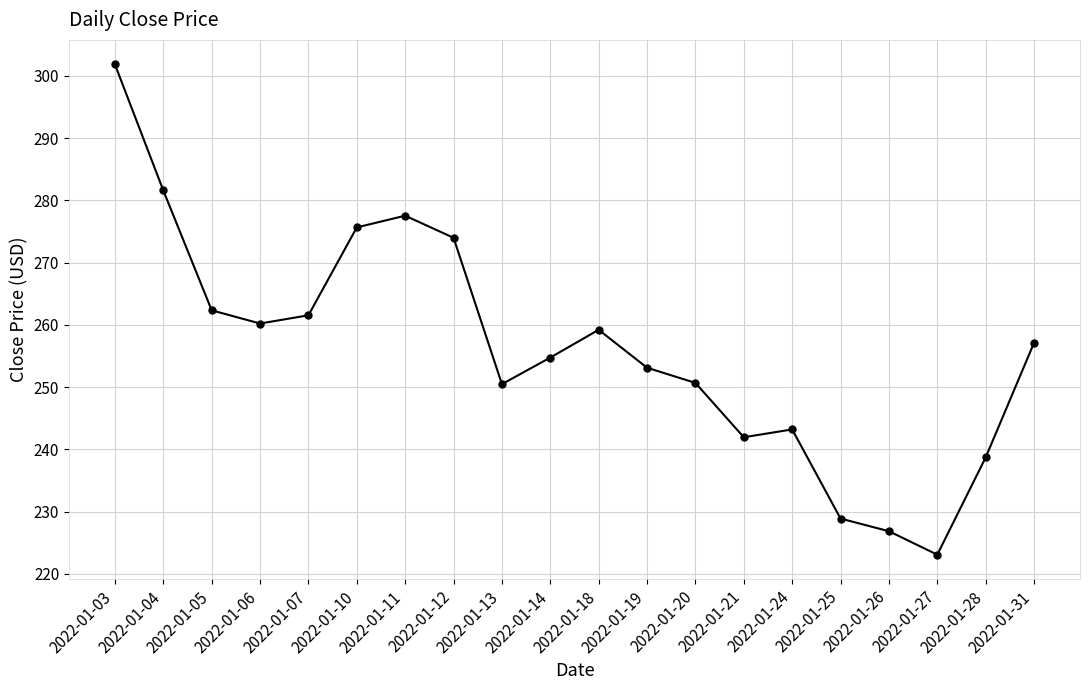

What is the average value?

256.1